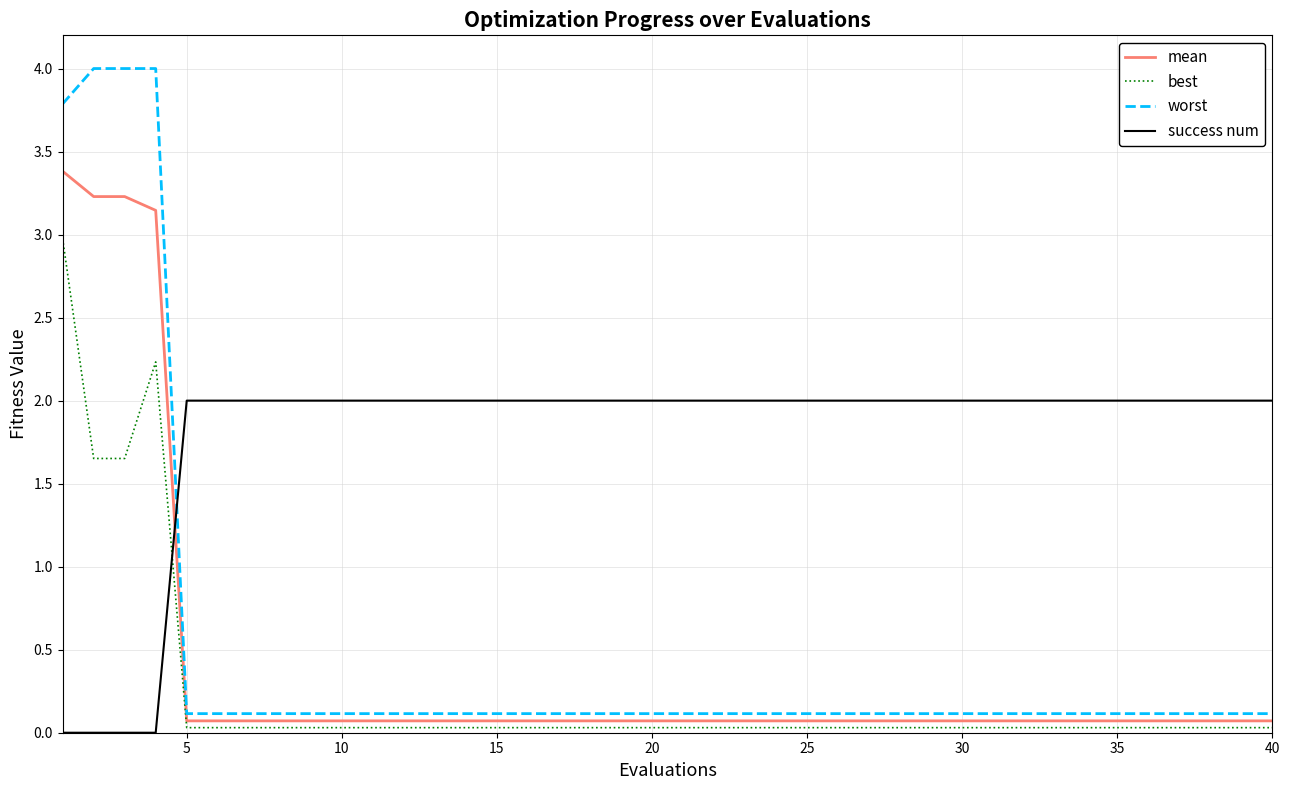

What is the difference between the maximum and minimum values in the best series?

2.9